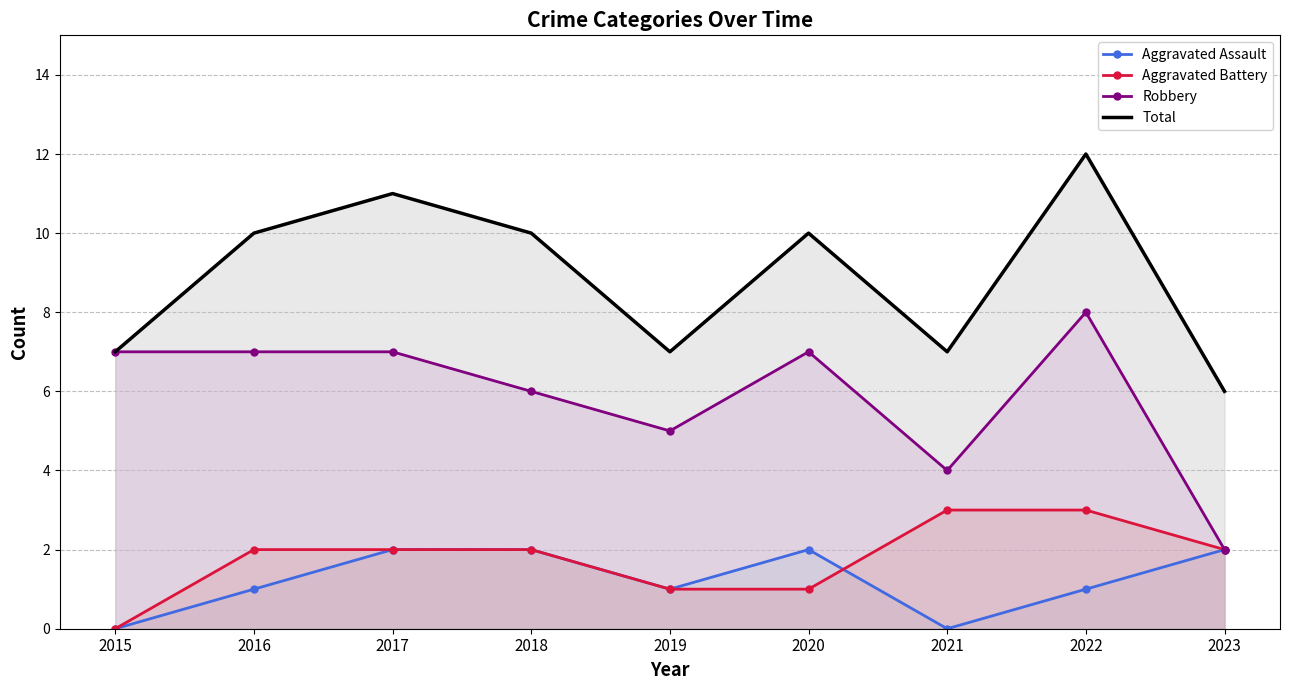

Which series changed the most between 2019 and 2020?

Total